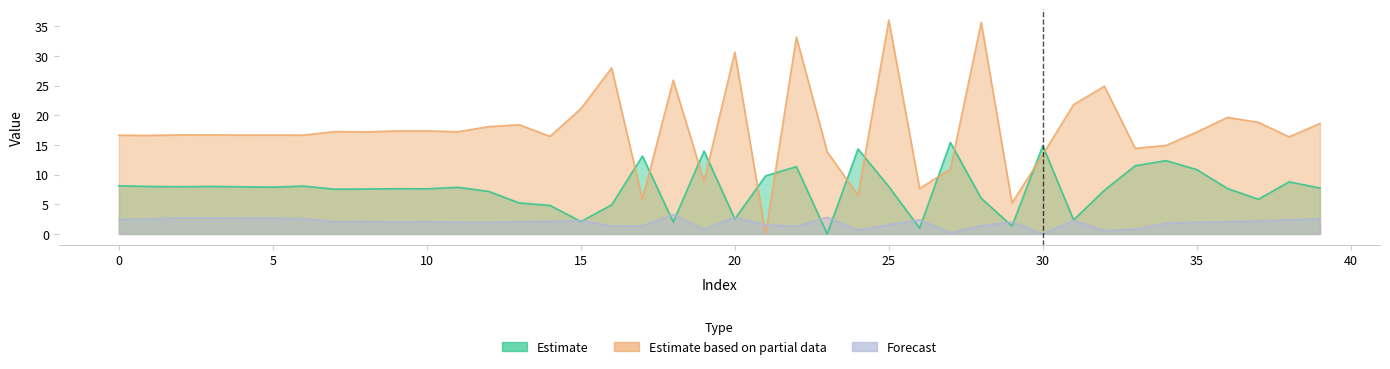

The value of Estimate at 25 is 12.3. True or false?

False